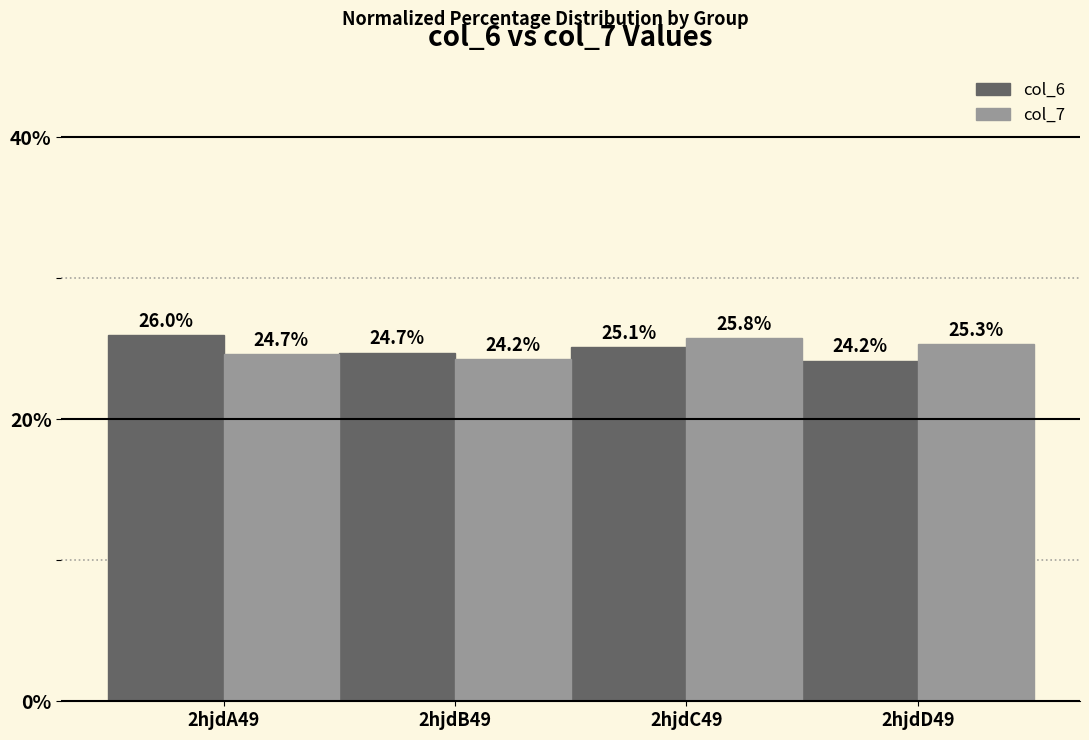

What are all the series names shown in the legend?

col_6, col_7